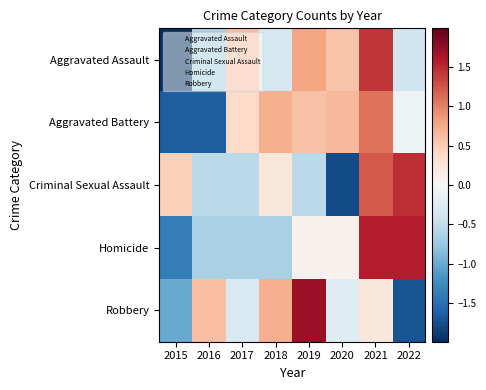

Count the number of categories in the chart.

8